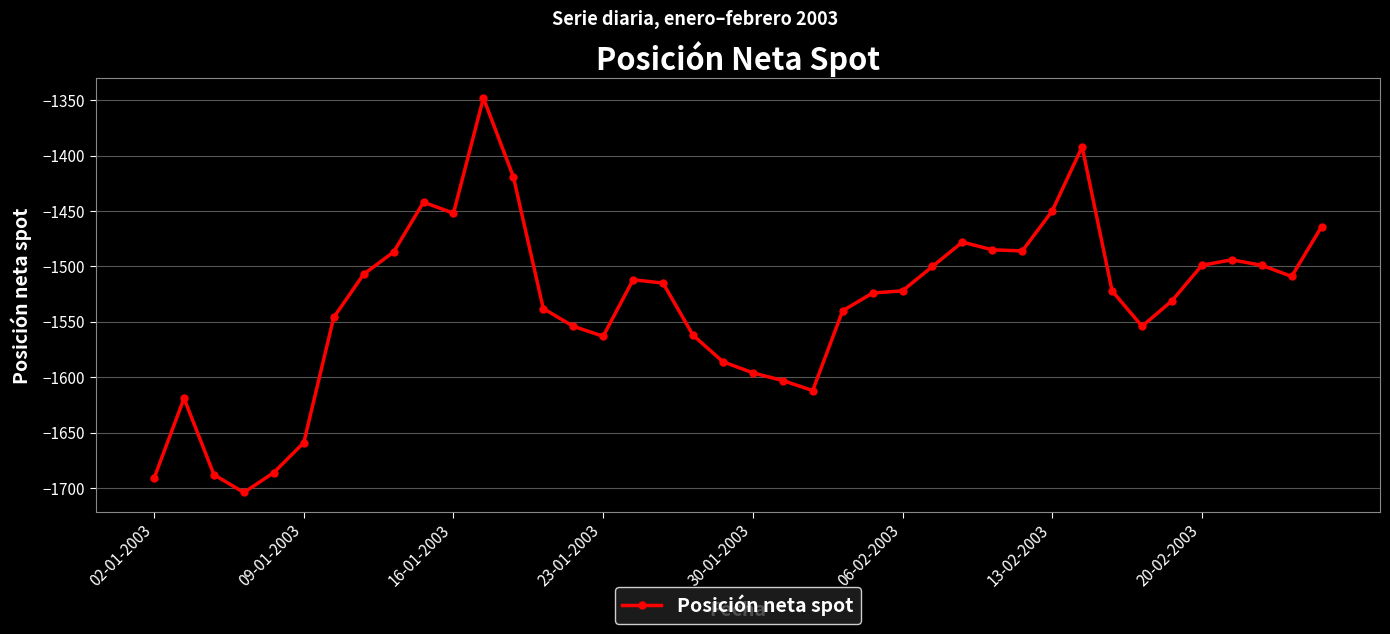

What is the average value?

-1533